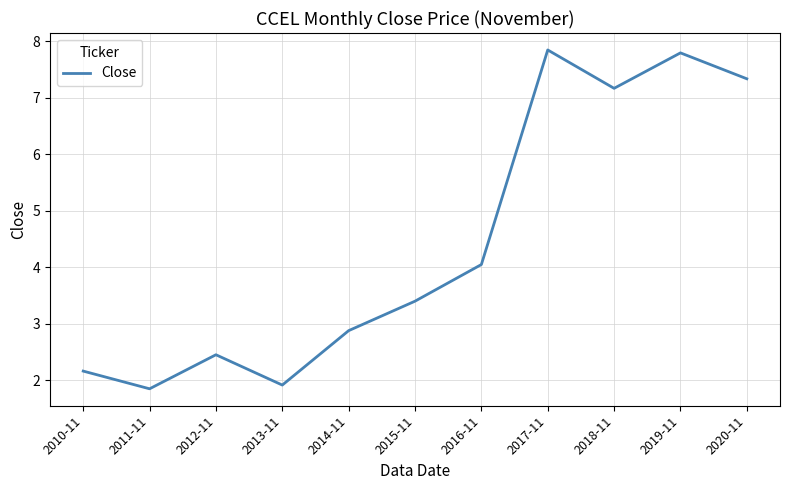

What position from the left is 2016-11?

7